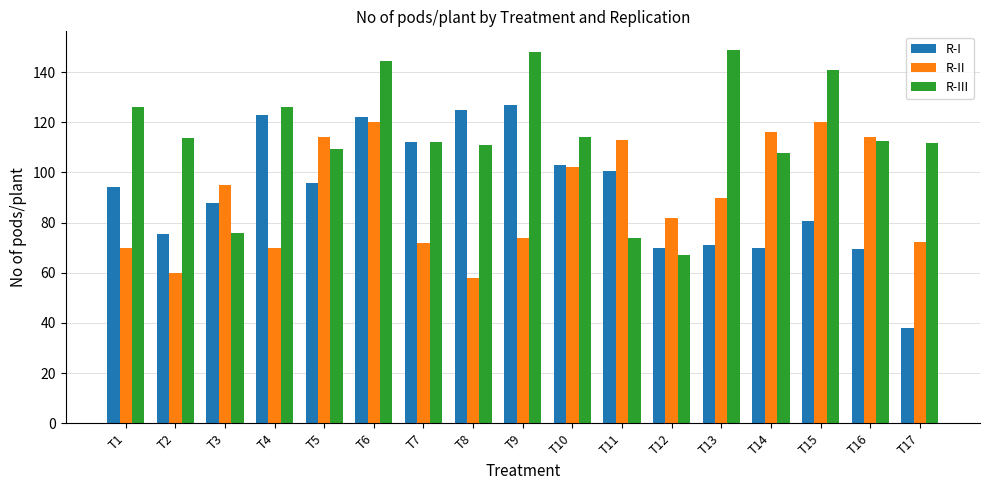

At T1, list the series in order from largest to smallest.

R-III, R-I, R-II